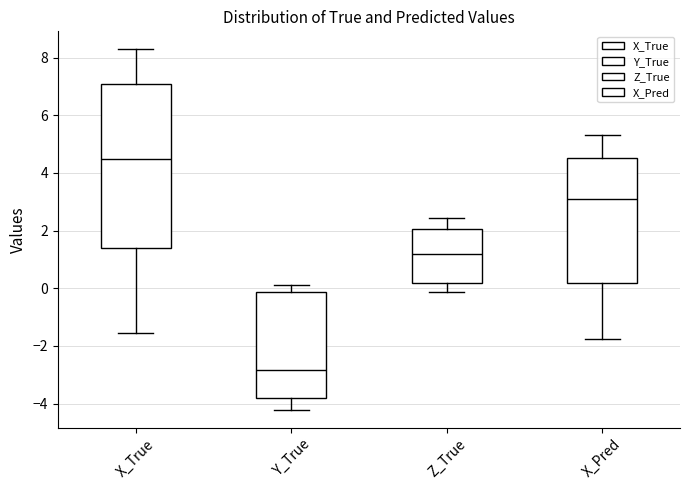

Which box's median line is the lowest?

Y_True